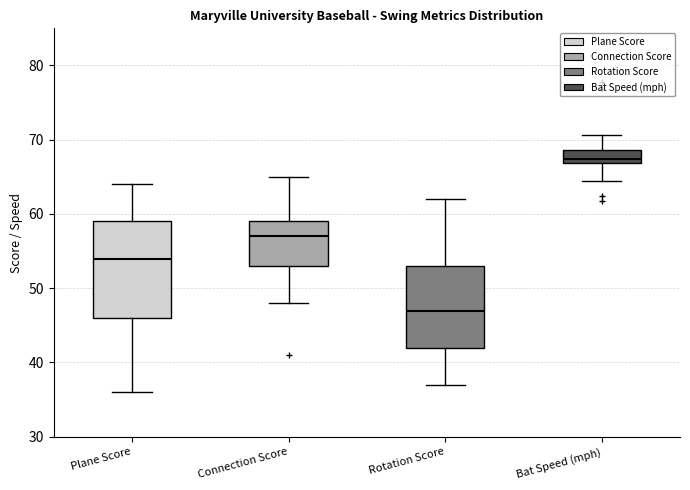

Reading left to right, read every box against the y-axis: the position of its median line, the range the box covers, and the ends of its whiskers. The values are not printed on the chart, so give them approximately, as read against the axis.

Plane Score: median 54, box 46 to 59, whiskers 36 to 64
Connection Score: median 57, box 53 to 59, whiskers 48 to 65
Rotation Score: median 47, box 42 to 53, whiskers 37 to 62
Bat Speed (mph): median 67 (just above the box's lower edge), box 67 to 69, whiskers 64 to 71